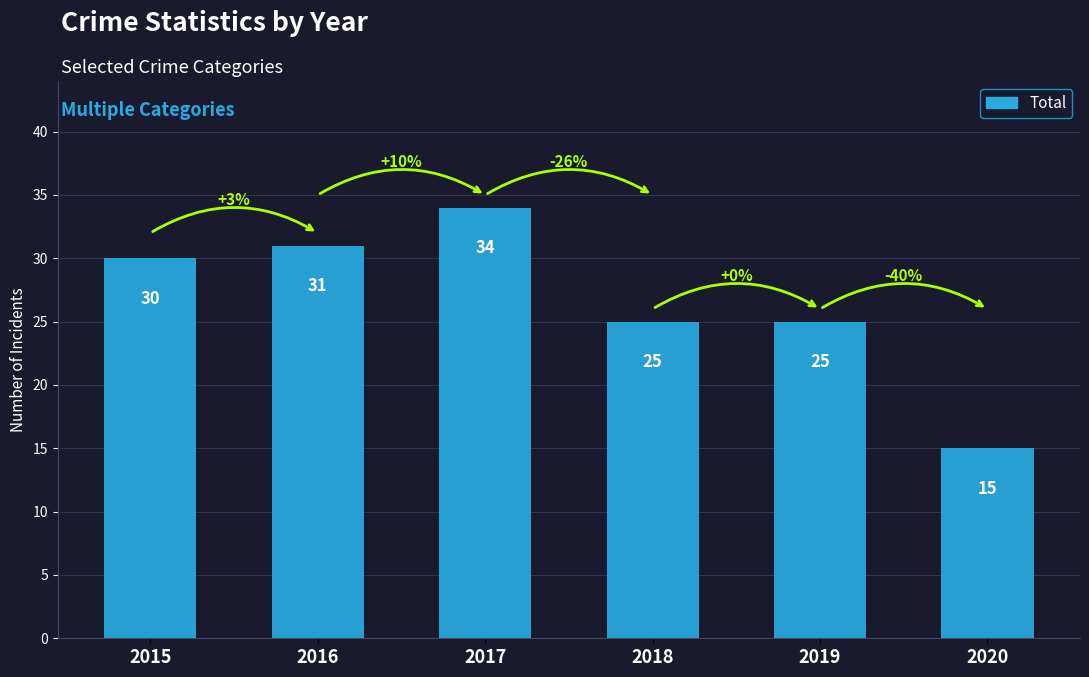

What is the approximate value at 2017, to the nearest 5?

35